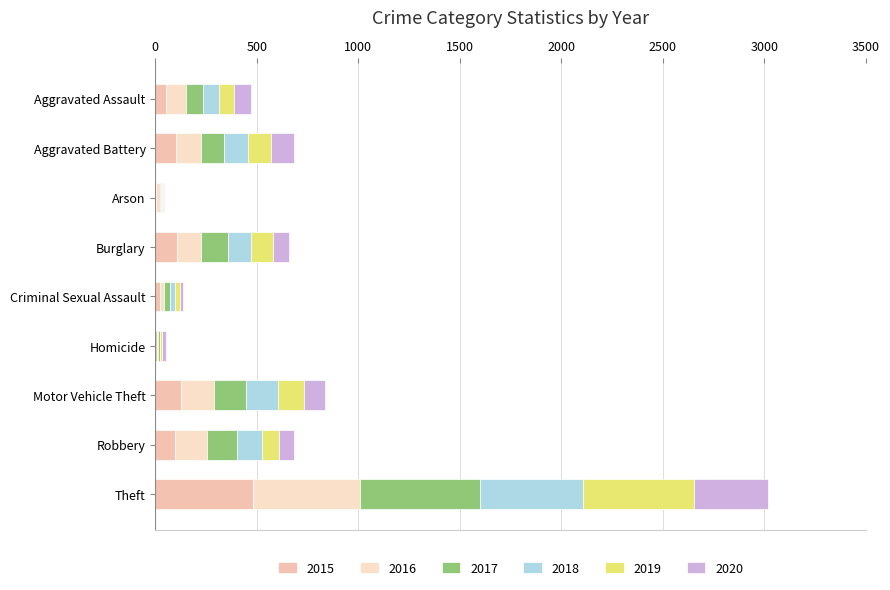

The 2016 series shows 24 at Criminal Sexual Assault. True or false?

True